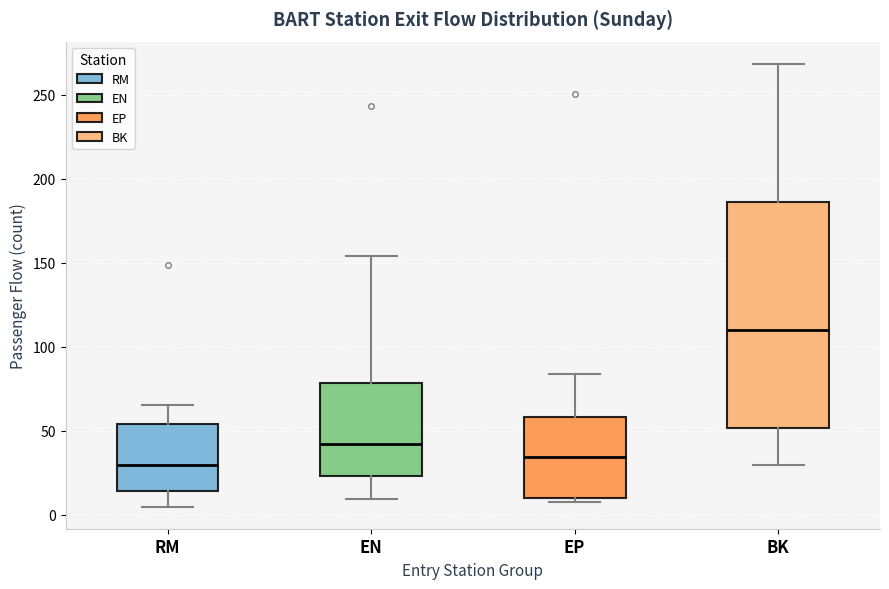

Which box has the lowest median line?

RM